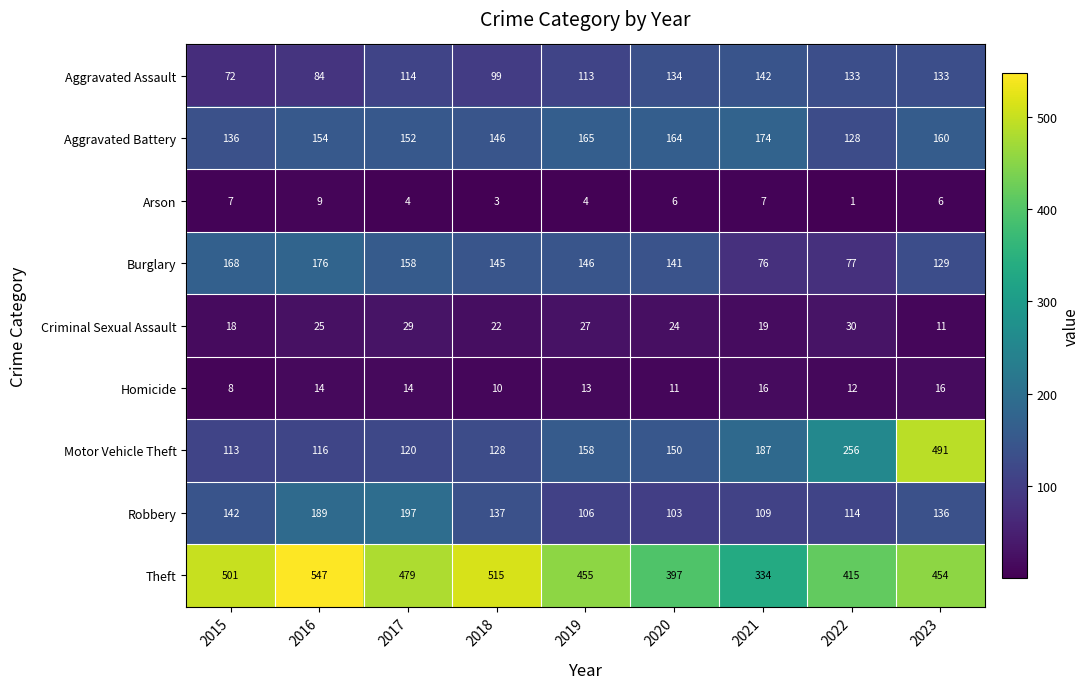

The Arson series shows 4 at 2019. True or false?

True